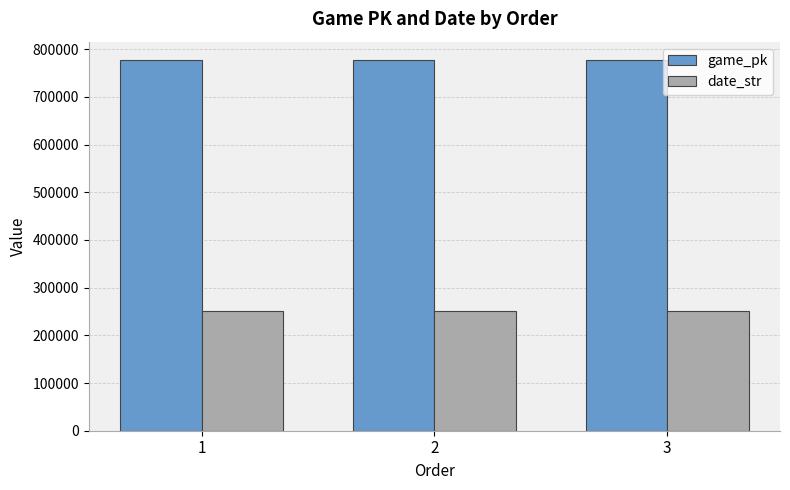

What is the approximate value of game_pk at 1, to the nearest 5?

776890